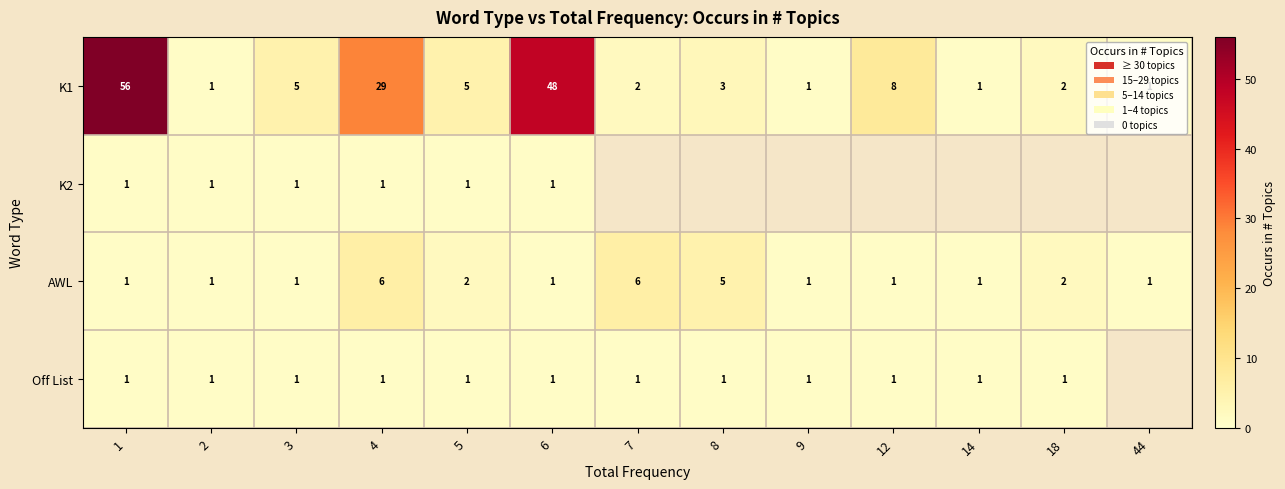

Between 2 and 4, which series saw the biggest shift?

K1